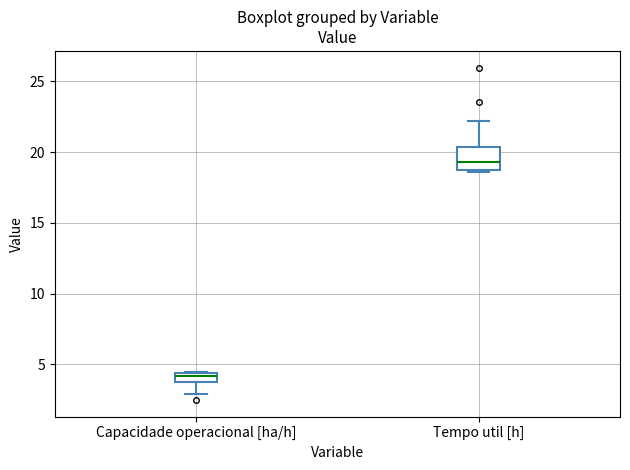

Which box has the highest median line?

Tempo util [h]